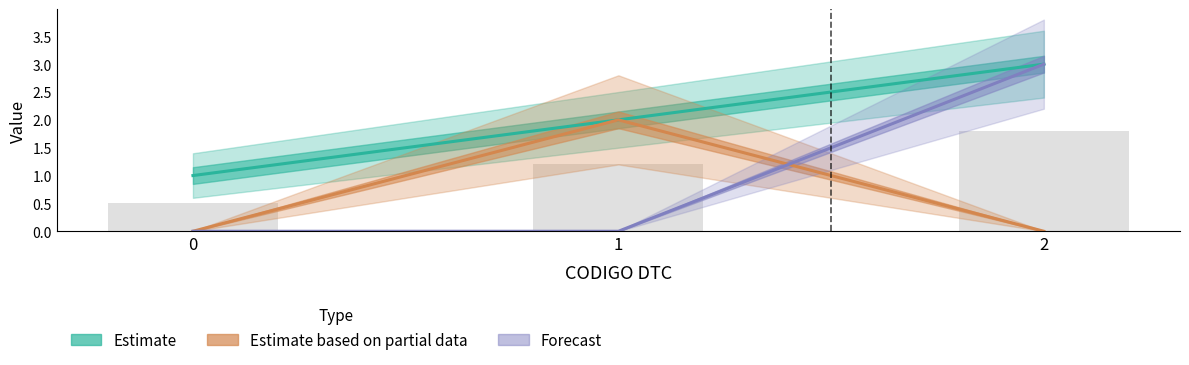

What is the difference between the Estimate values at 0 and 1?

1